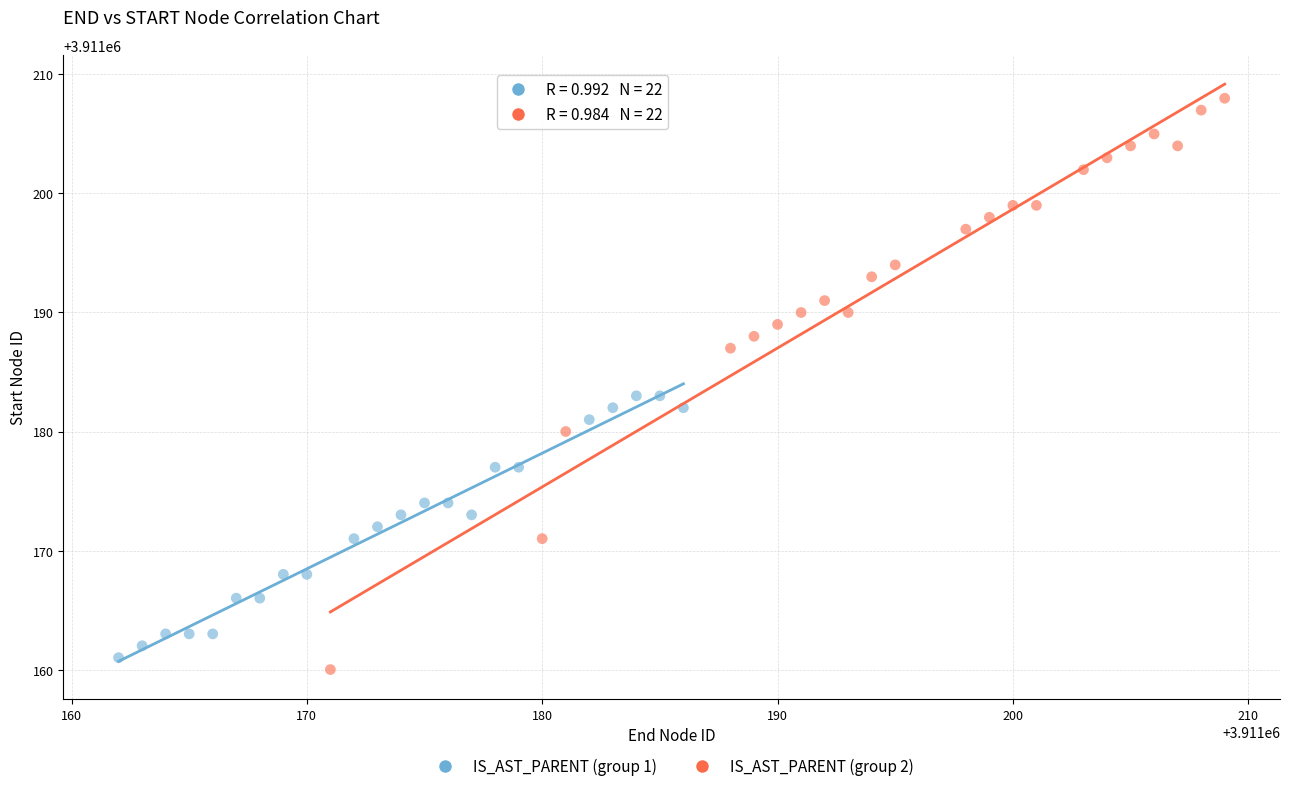

What are all the series names shown in the legend?

IS_AST_PARENT (group 1), IS_AST_PARENT (group 2)